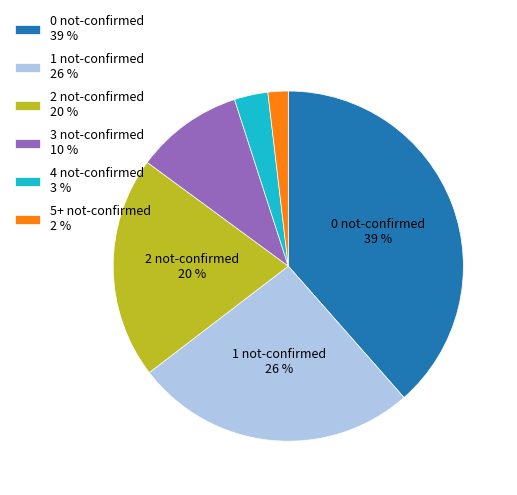

To the nearest percent, what is the average slice percentage?

17%